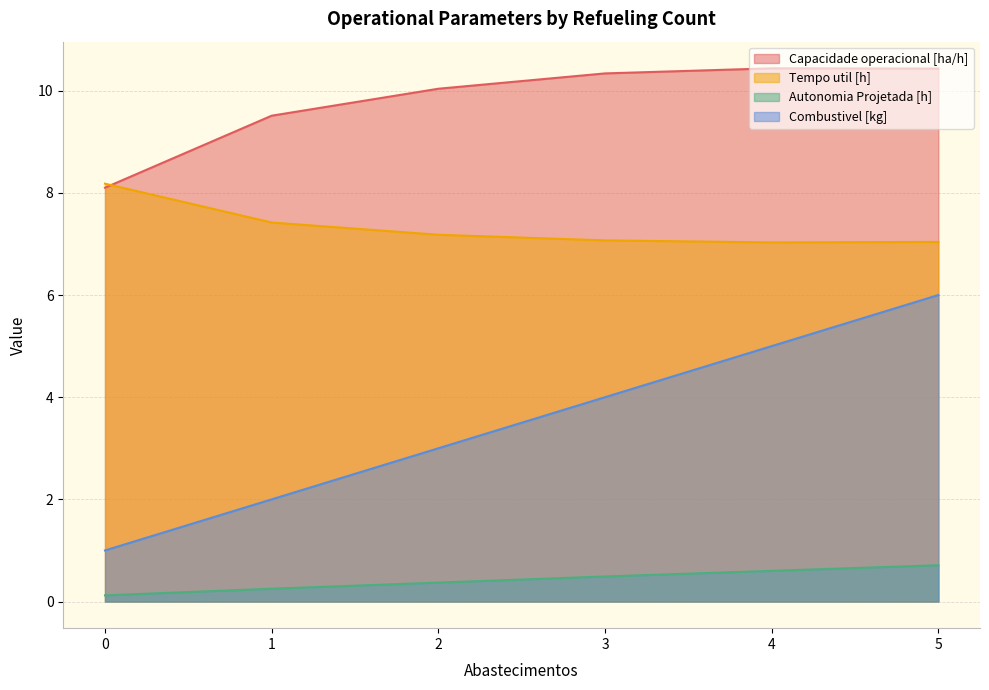

What is the minimum value for Tempo util [h]?

7.0